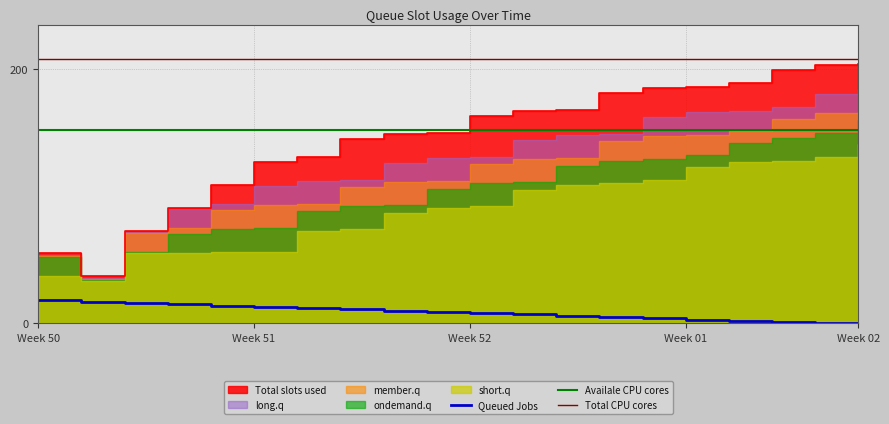

At 0, list the series in order from smallest to largest.

Queued Jobs, short.q, ondemand.q, member.q, long.q, Total slots used